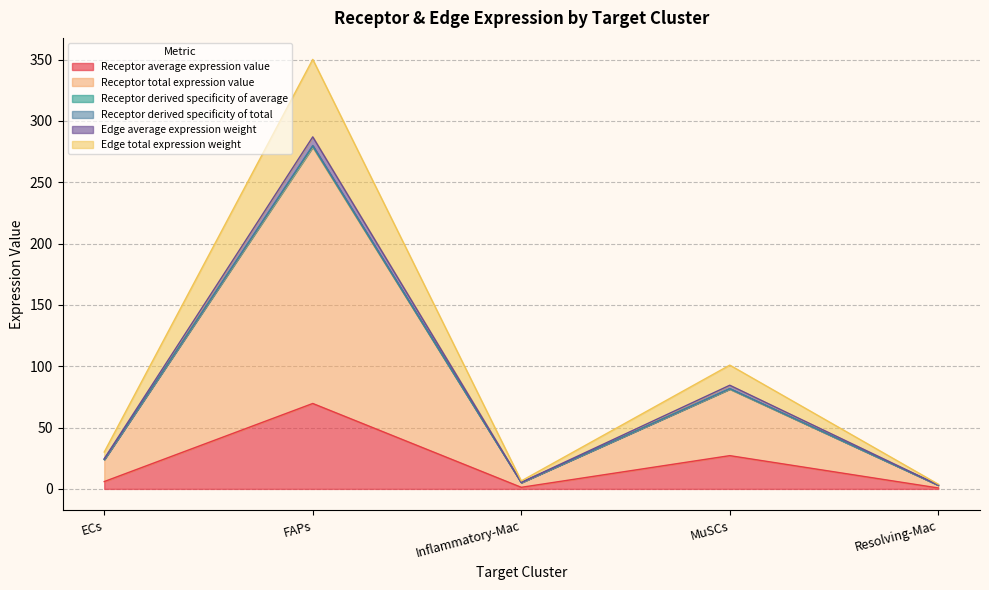

What is the minimum value for Receptor average expression value?

0.8